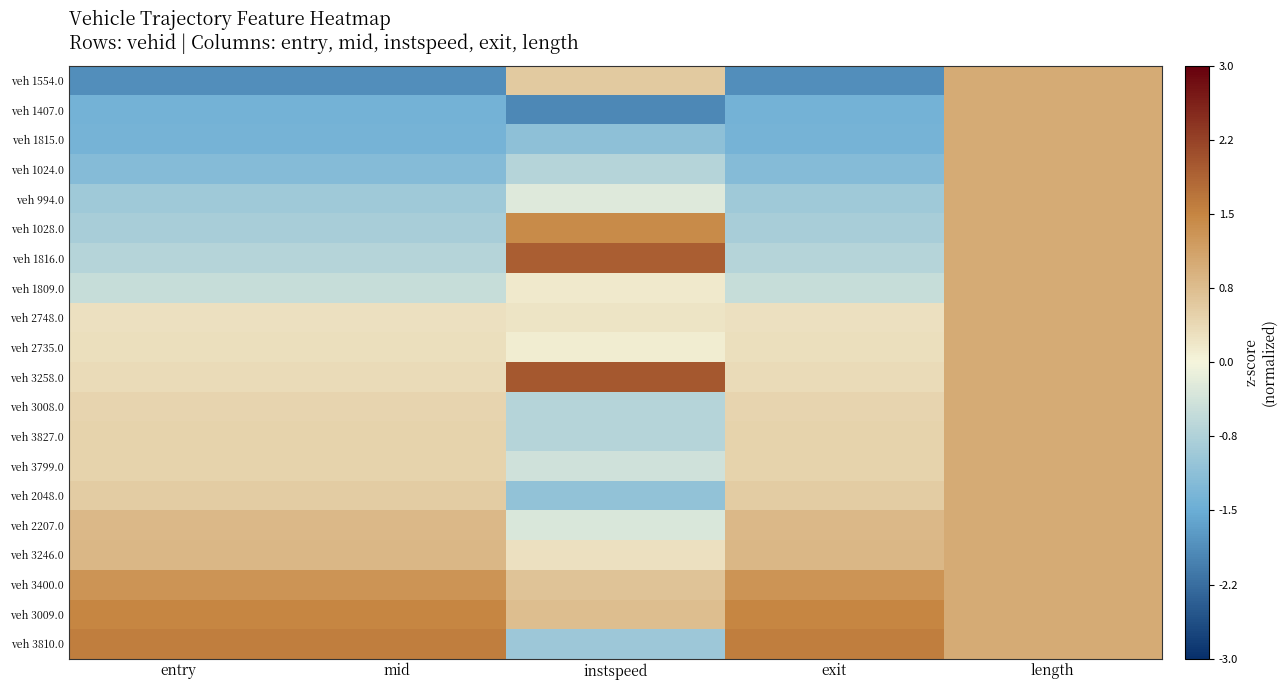

Which label corresponds to the smallest value in the chart?

instspeed